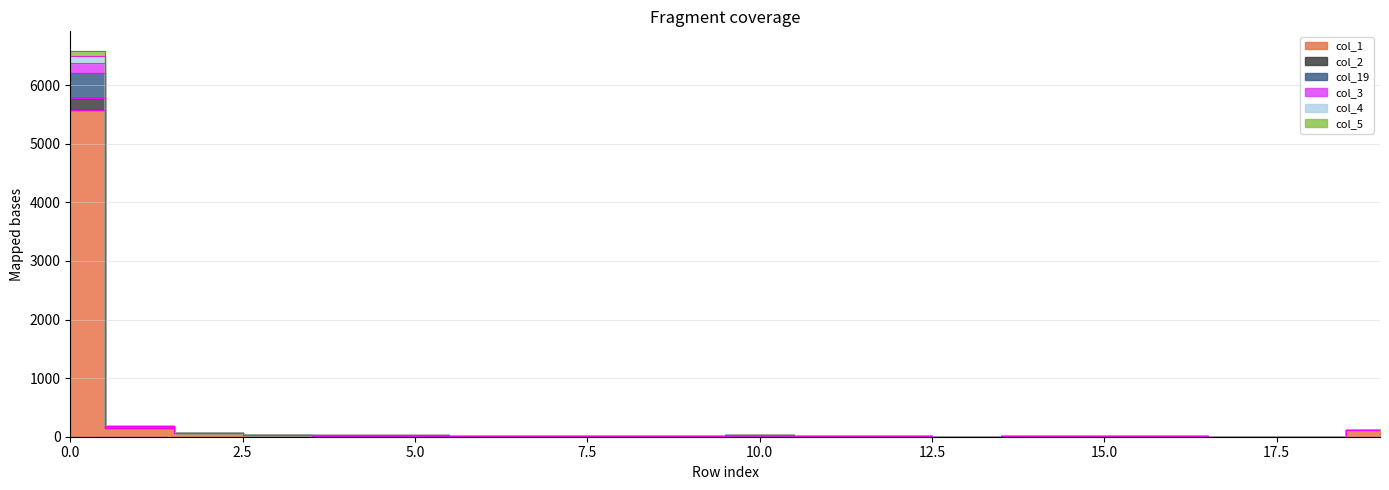

How many positive values does the col_19 series have?

19